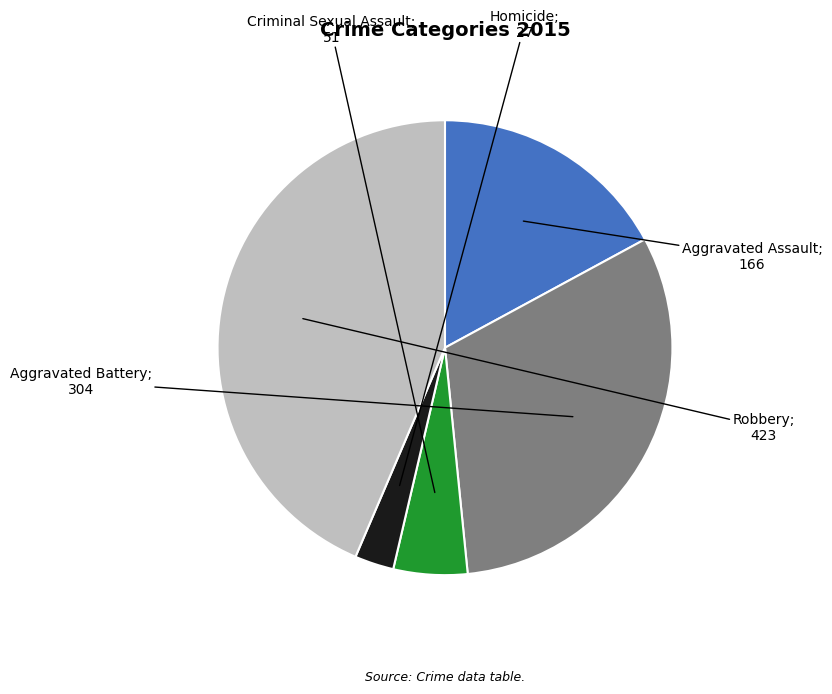

Does any single category account for the majority?

No